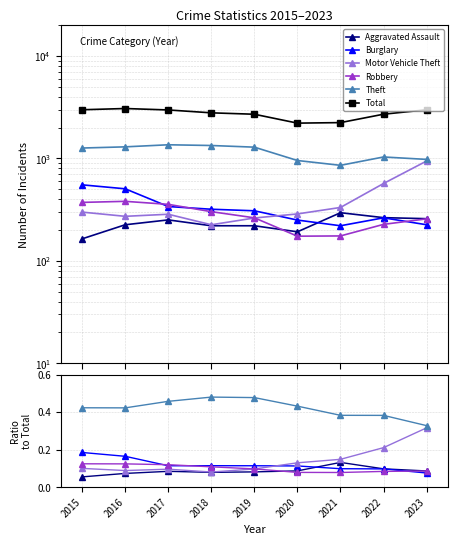

In Aggravated Assault, how many points are lower than both neighbors (excluding endpoints)?

1